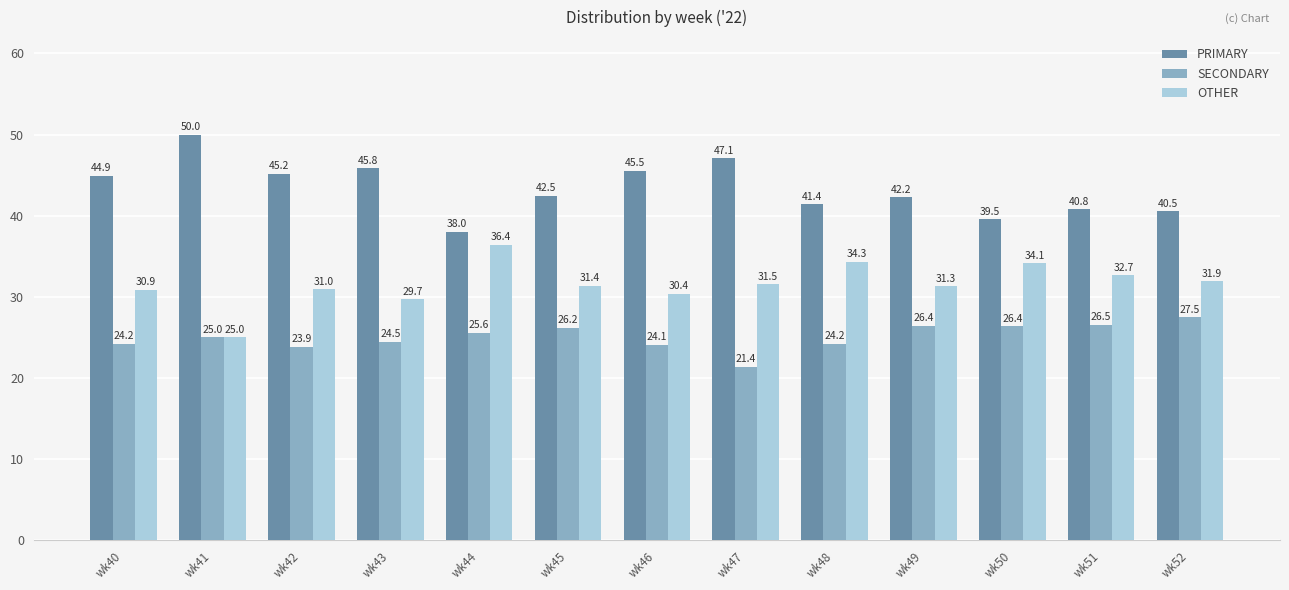

What is the sum of all OTHER values?

410.6